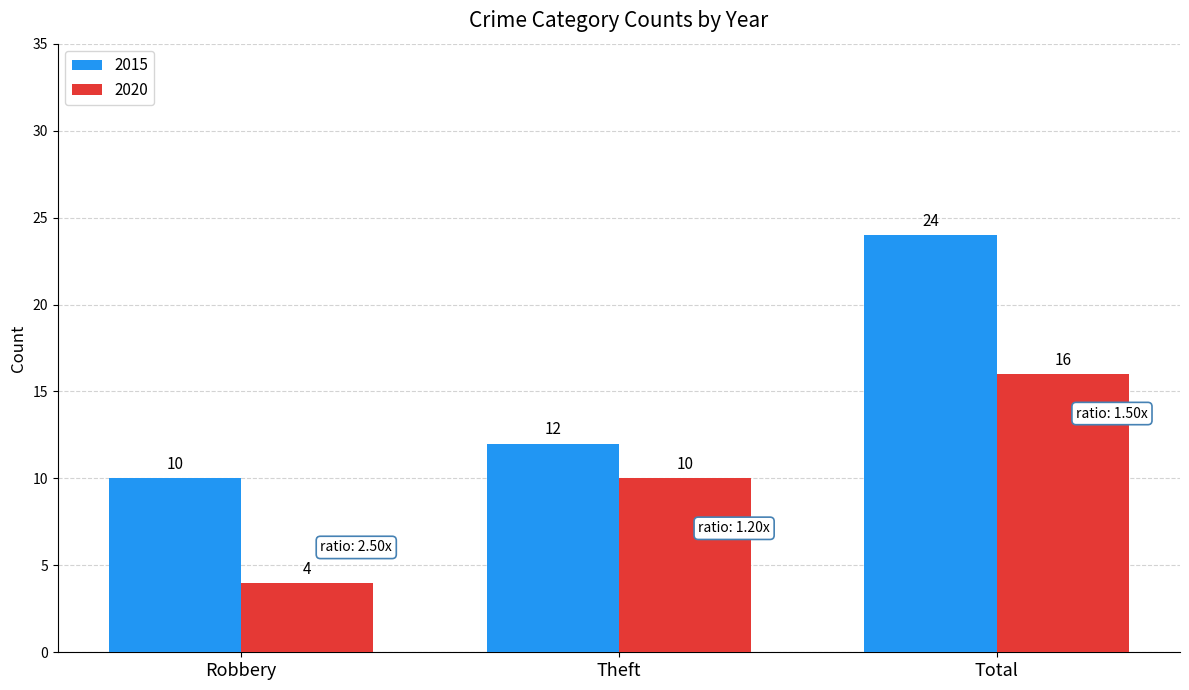

What is the difference between the maximum and minimum values in the 2015 series?

14